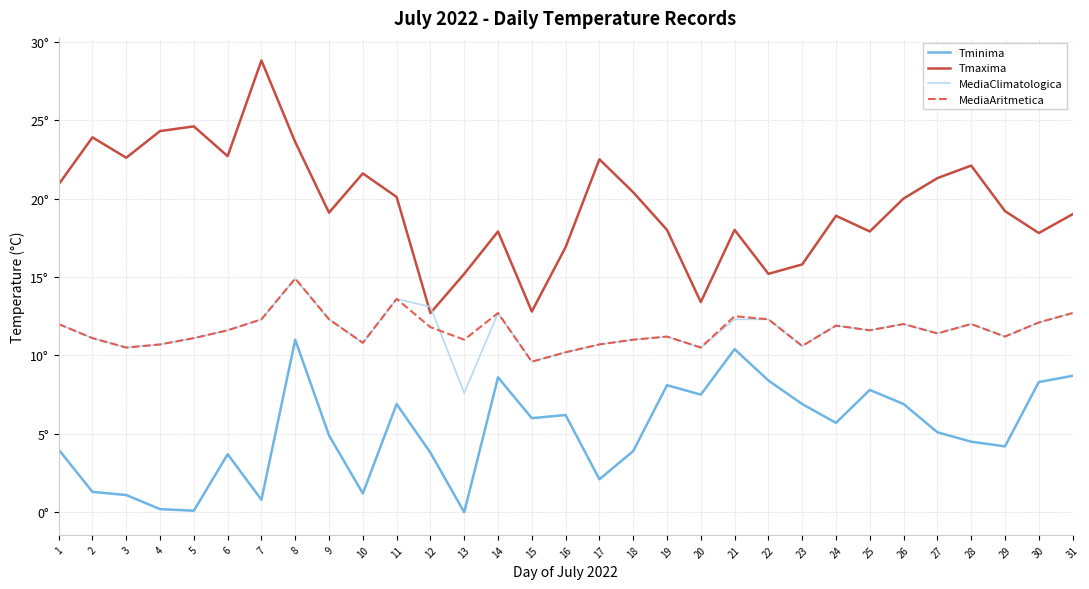

What is the difference between the second highest and minimum values in the MediaClimatologica series?

6.0